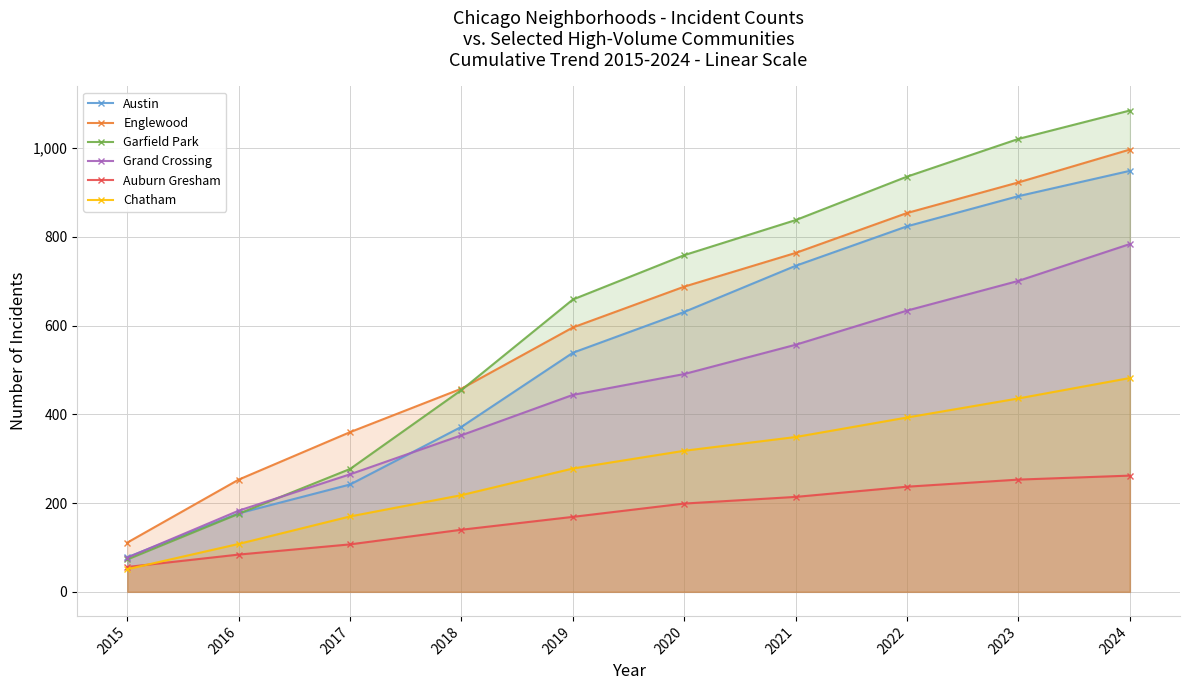

What are all the series names shown in the legend?

Austin, Englewood, Garfield Park, Grand Crossing, Auburn Gresham, Chatham